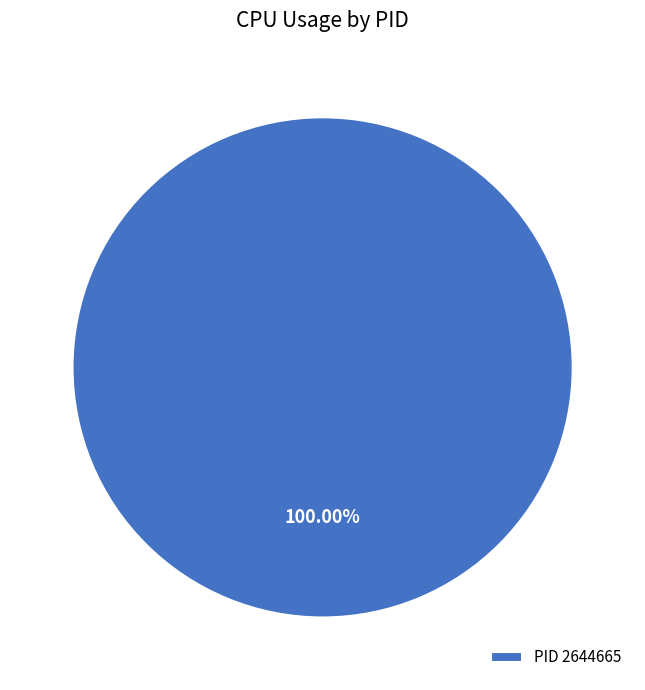

Which slice represents more than half of the pie?

PID 2644665